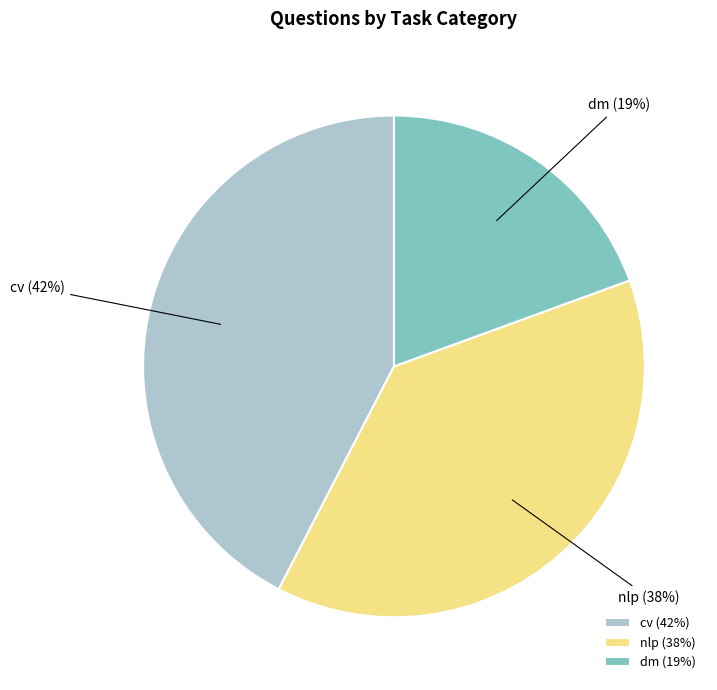

What percentage is the nlp slice, to the nearest percent?

38%